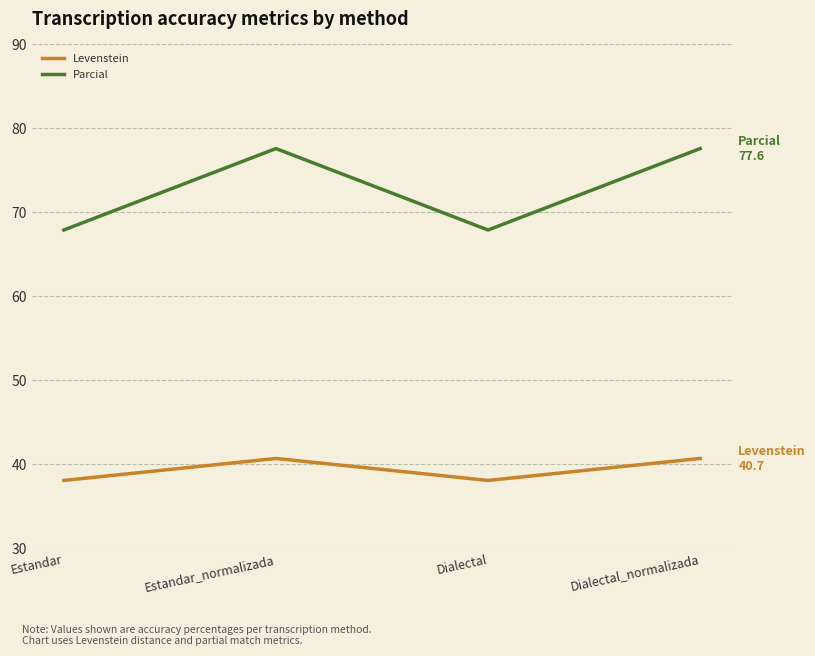

Reading left to right, transcribe all the data shown in this chart.

Levenstein: 38.0	40.7	38.0	40.7
Parcial: 67.9	77.6	67.9	77.6